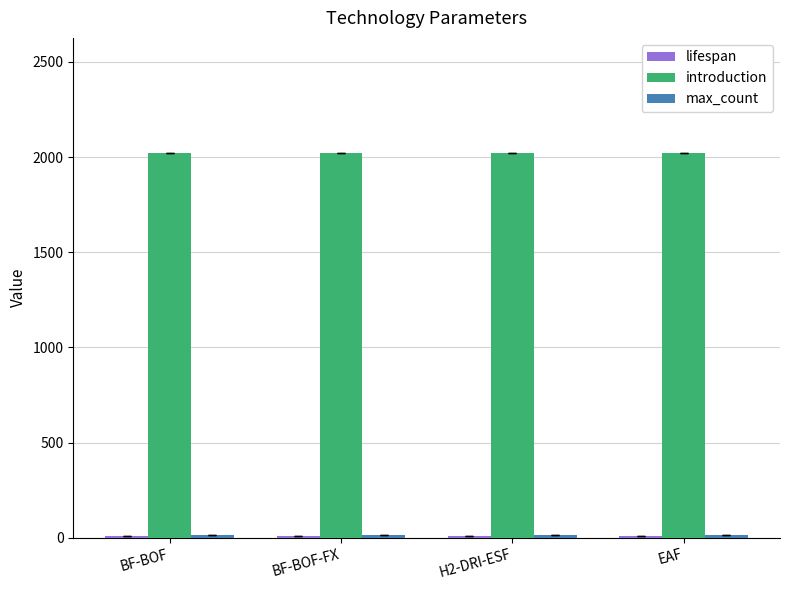

The introduction series shows 2020 at BF-BOF. True or false?

True